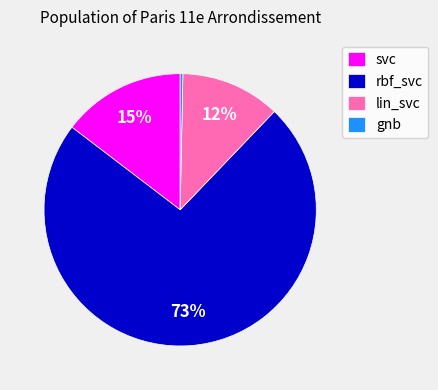

How many slices are in this pie chart?

4